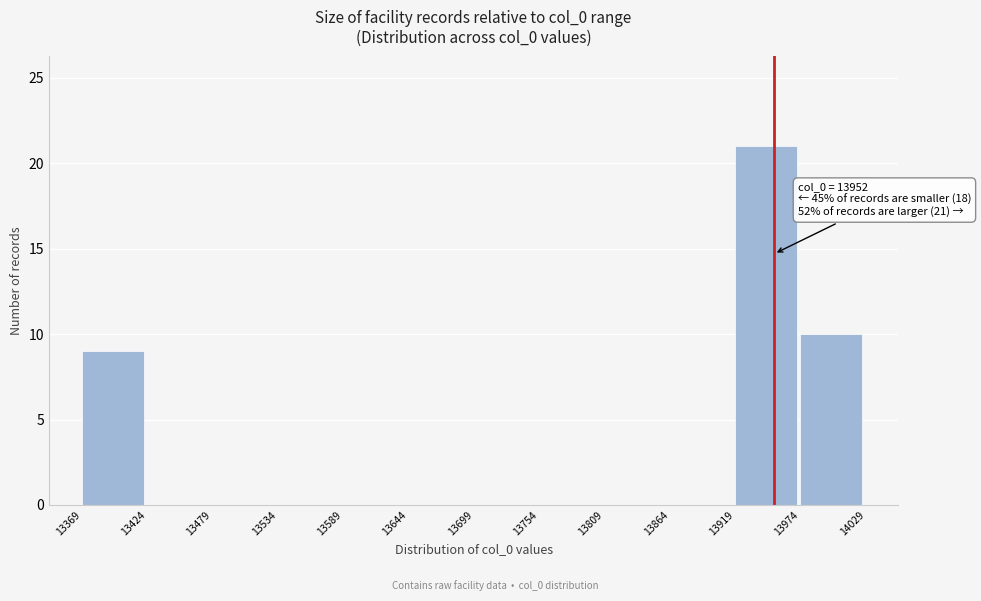

Which range on the x-axis has the tallest bar?

13919 to 13974